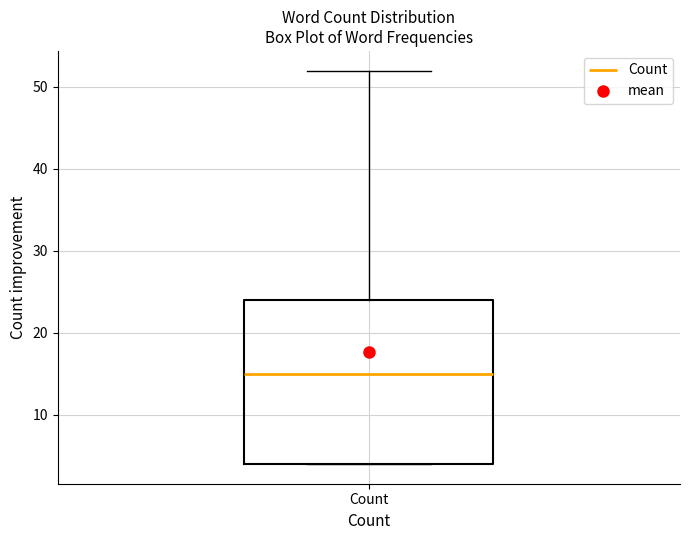

Transcribe this box plot: give where the median line is, the range the box spans, and where the two whiskers end, as read against the y-axis. The values are not printed on the chart, so give them approximately, as read against the axis.

median 15, box 4 to 24, whiskers 4 to 52